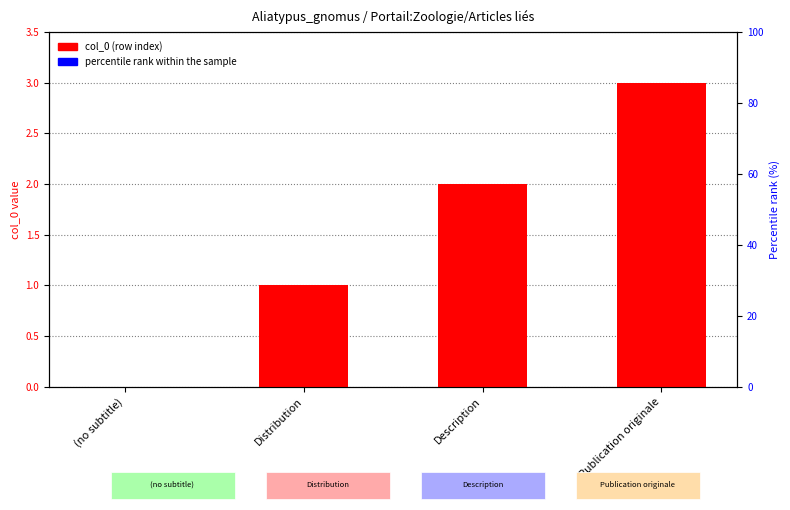

Is it true that col_0 (row index) equals 0.6 at Distribution?

False